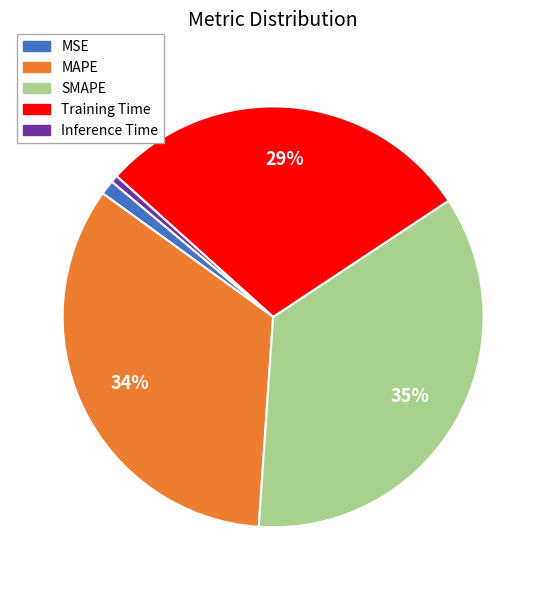

Does MSE represent more than half of the total?

No